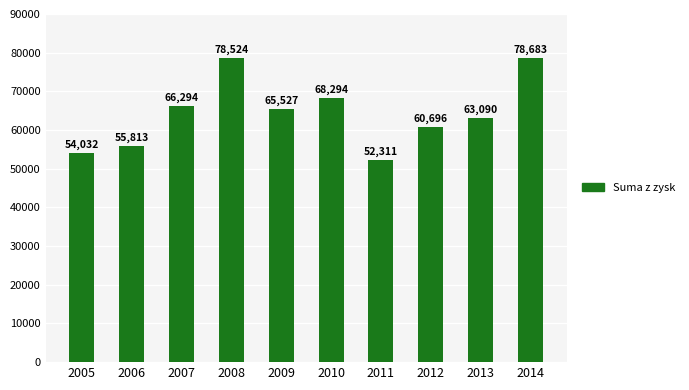

The value at 2012 is 60696.0. True or false?

True